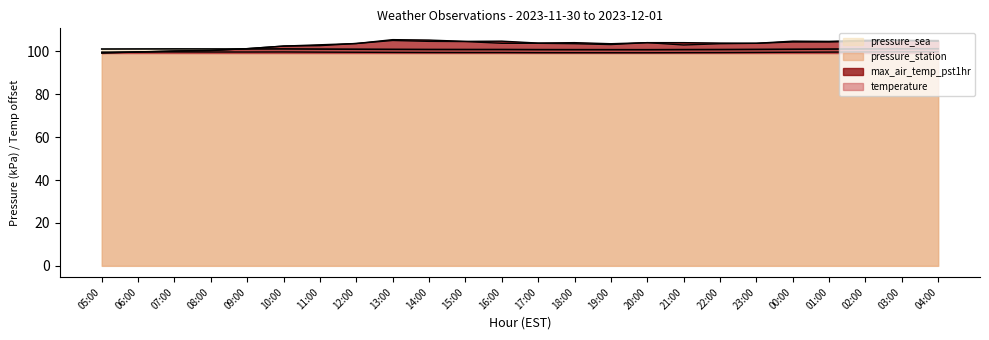

At which label is max_air_temp_pst1hr closest to 102?

10:00